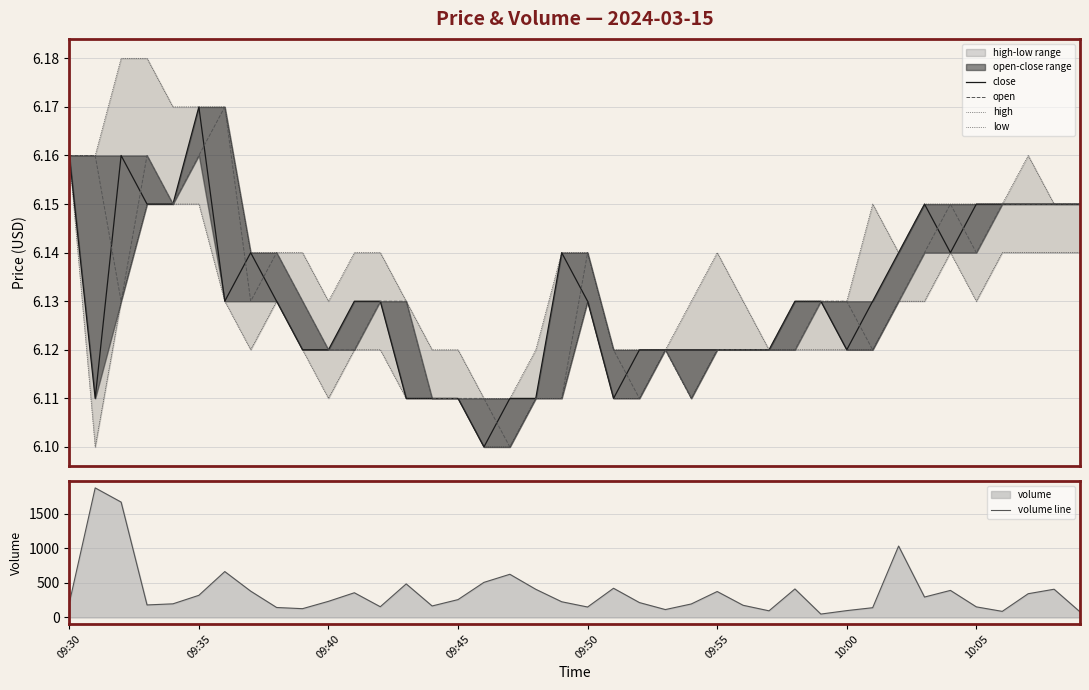

True or false: high and volume line cross at least once.

False